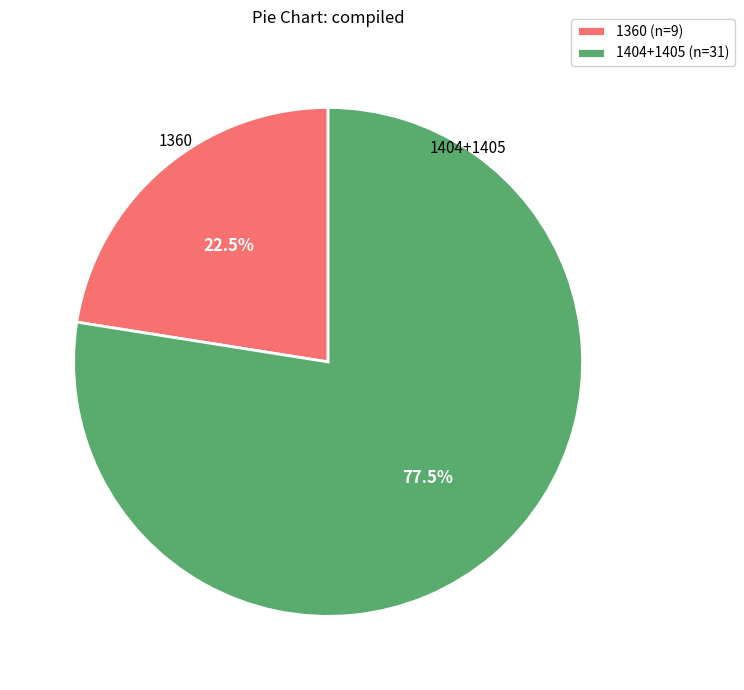

How many slices are in this pie chart?

2